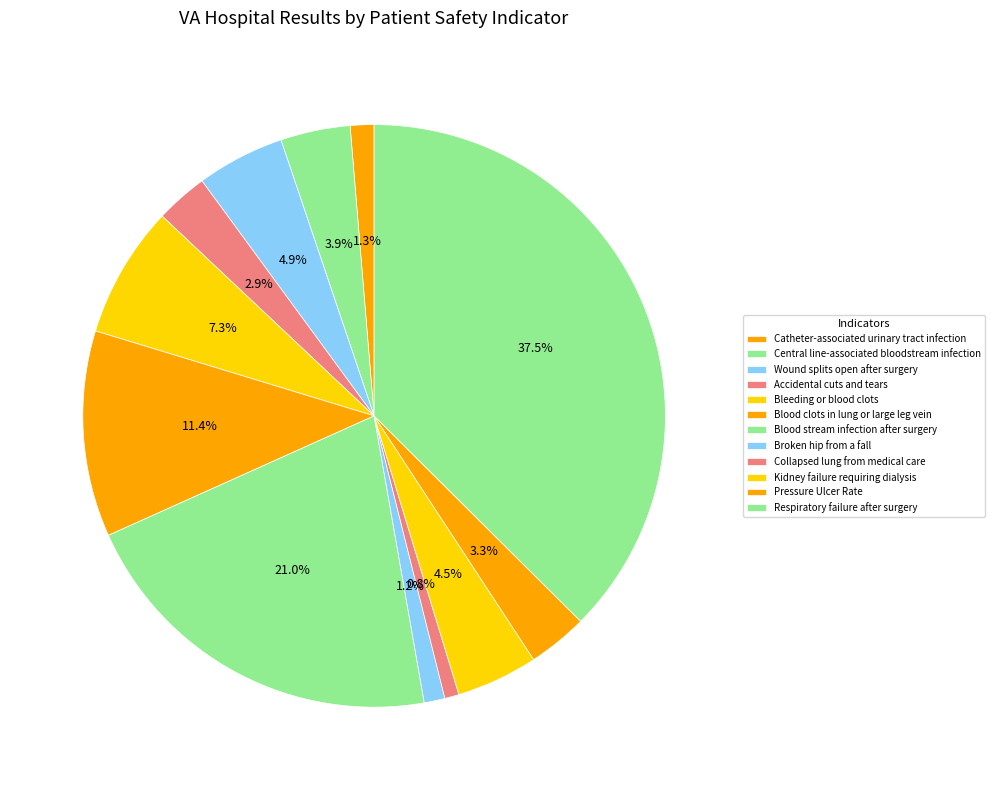

Between Catheter-associated urinary tract infection and Wound splits open after surgery, which is larger?

Wound splits open after surgery